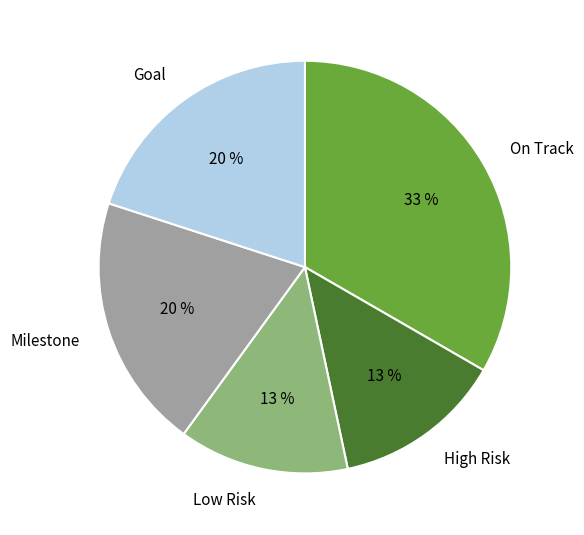

How many slices are in this pie chart?

5